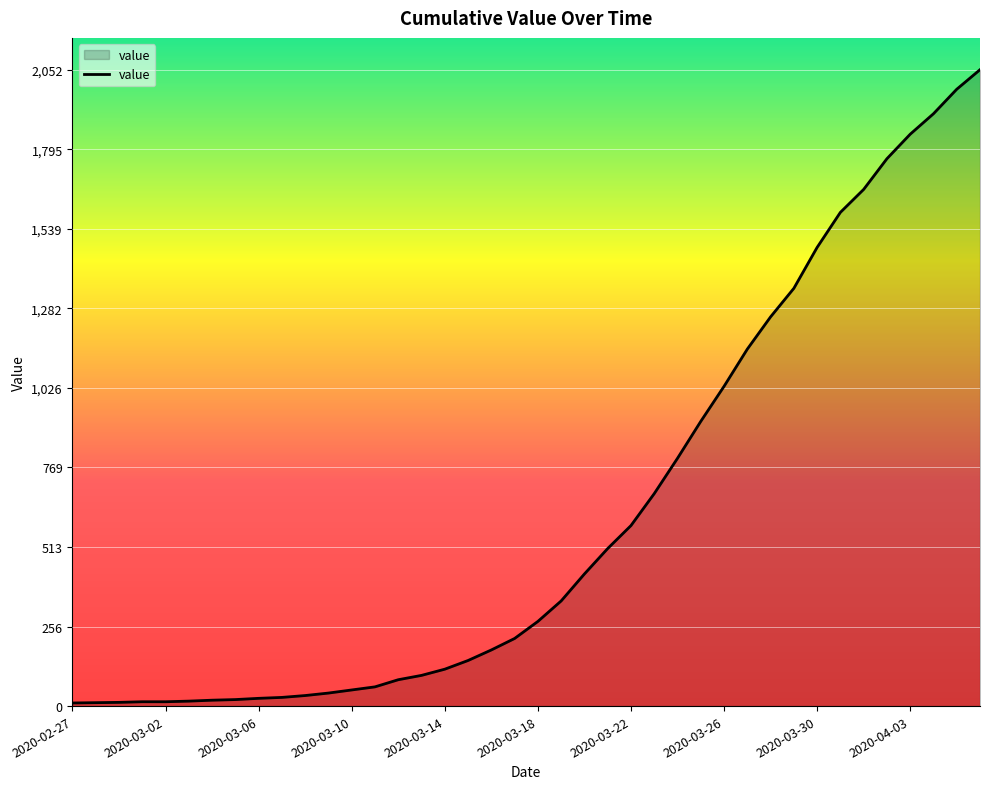

What is the maximum value shown in the chart?

2052